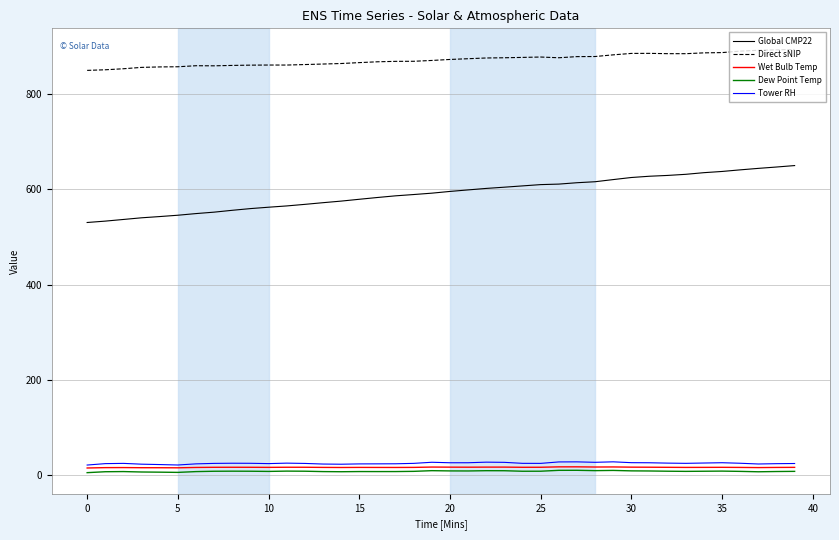

Which series has the largest total across all categories?

Direct sNIP